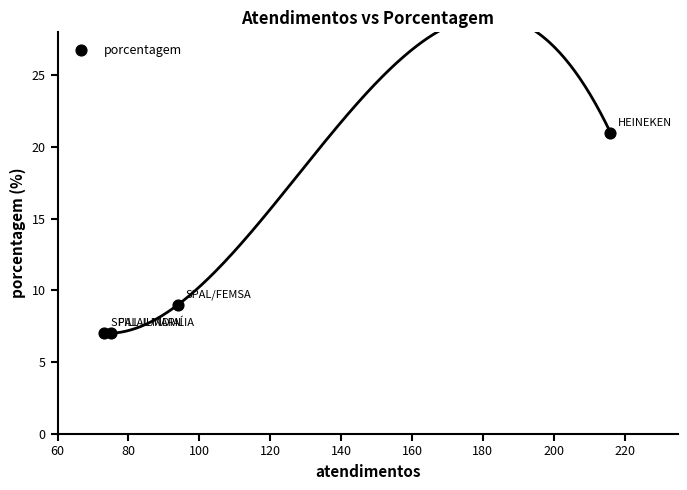

What Y value in the scatter plot is closest to 14?

9